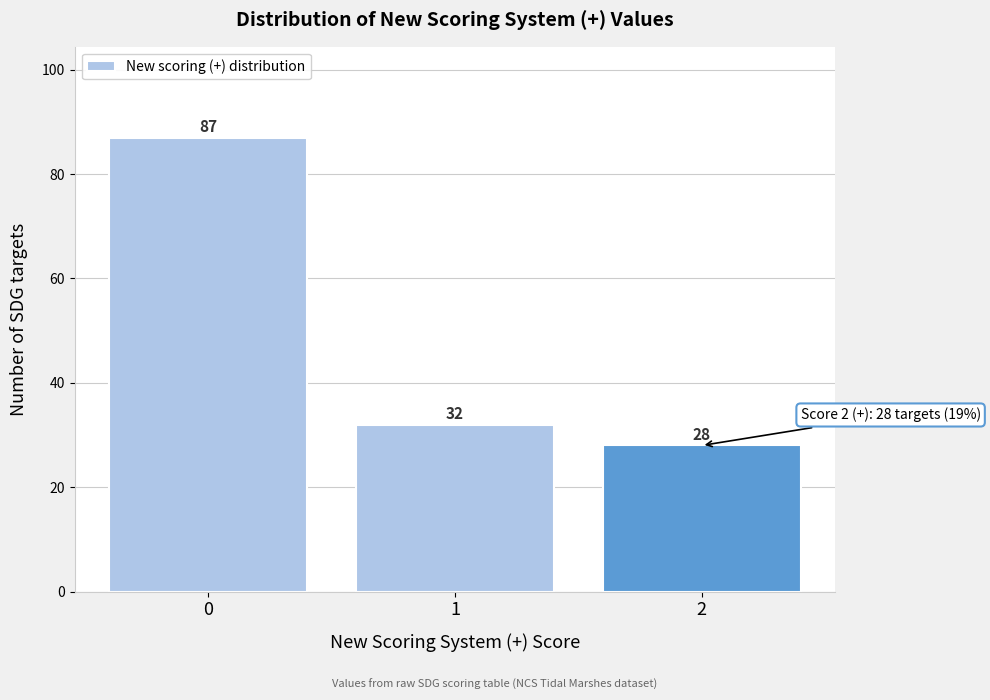

Reading left to right, transcribe this chart: for each bar, give the range it covers on the x-axis and its height.

-0.5 to 0.5: 87
0.5 to 1.5: 32
1.5 to 2.5: 28